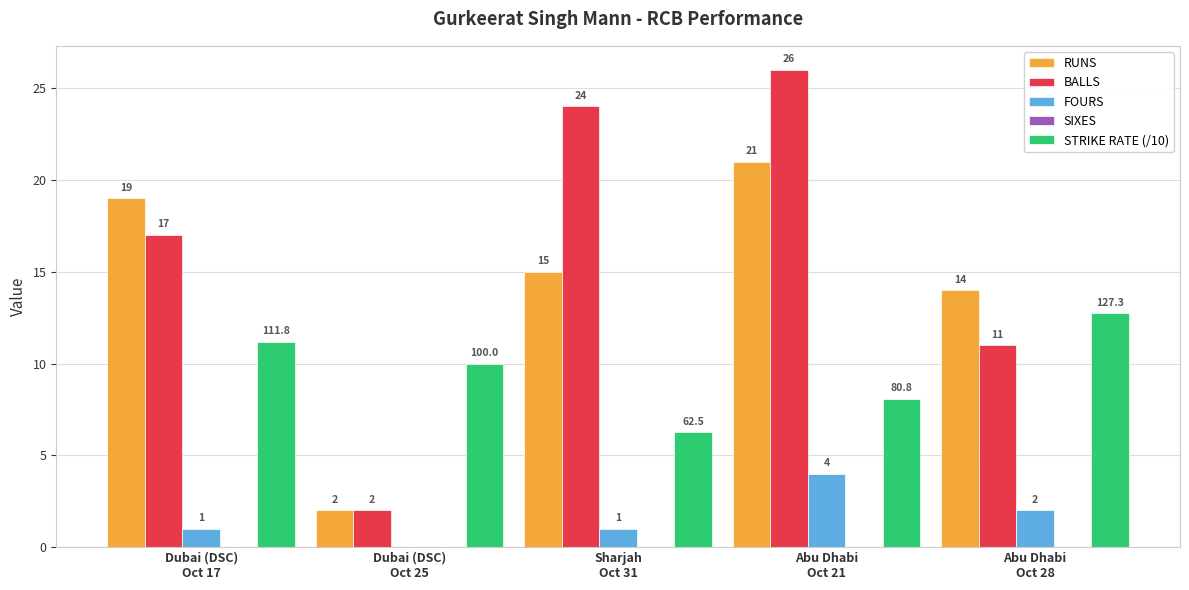

Between Dubai (DSC)
Oct 25 and Abu Dhabi
Oct 21, which series saw the biggest shift?

BALLS